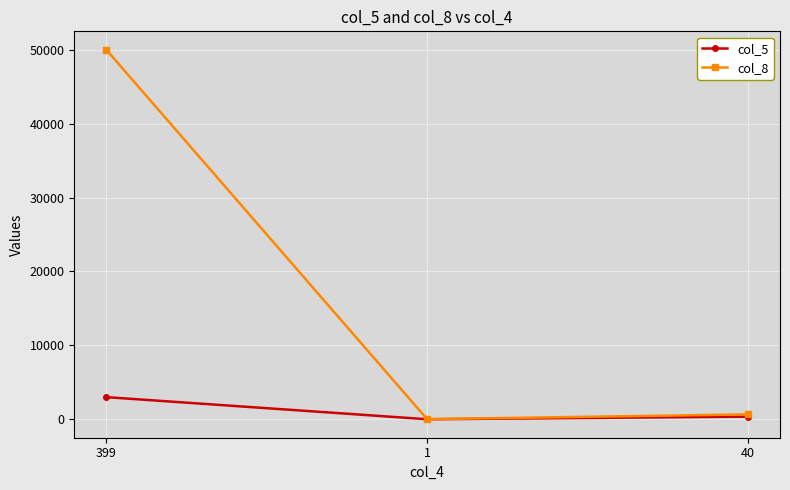

Reading right to left, extract all data points from this chart.

col_5: 40=358	1=4	399=2996
col_8: 40=661	1=16	399=50000